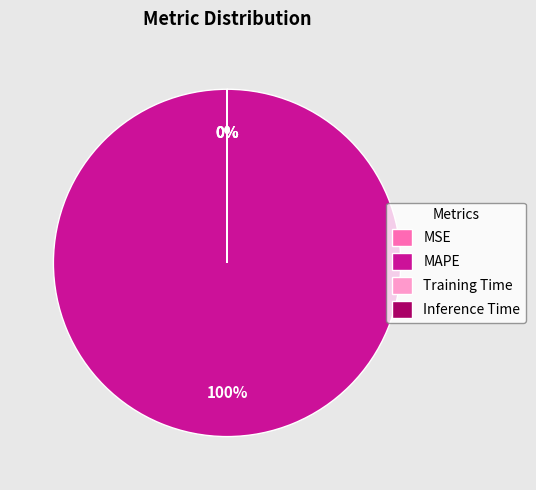

Is it true that MAPE is 100% of the pie?

True